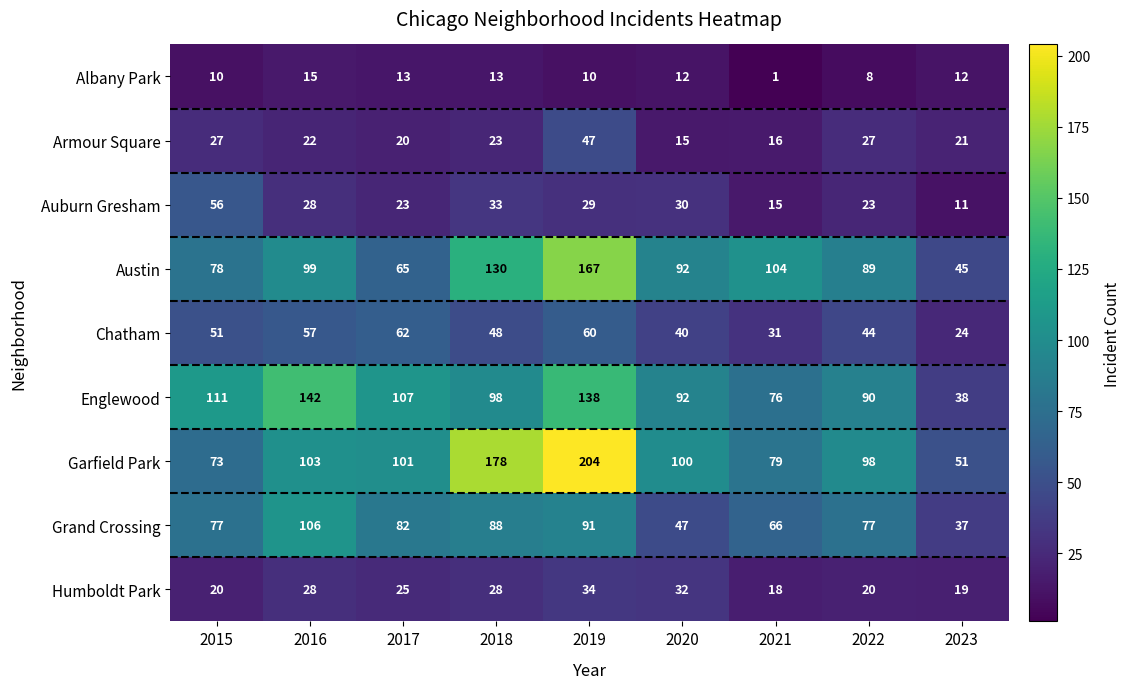

Rank the series by their maximum value, from lowest to highest.

Albany Park, Humboldt Park, Armour Square, Auburn Gresham, Chatham, Grand Crossing, Englewood, Austin, Garfield Park